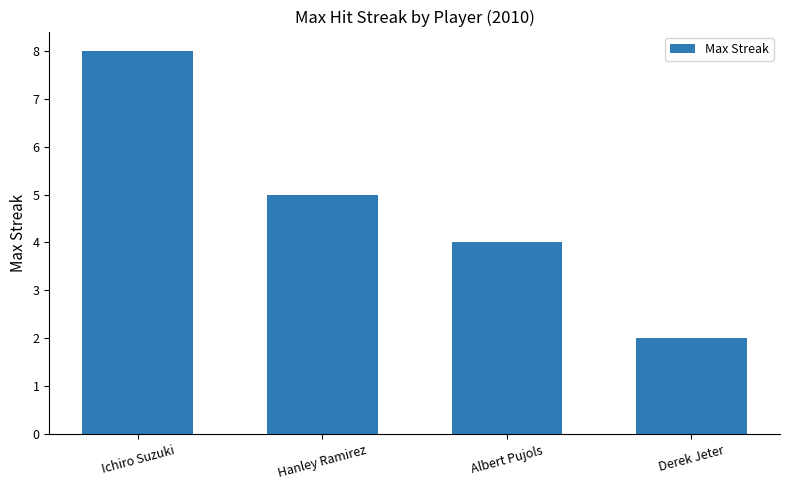

Are the bars horizontal?

No